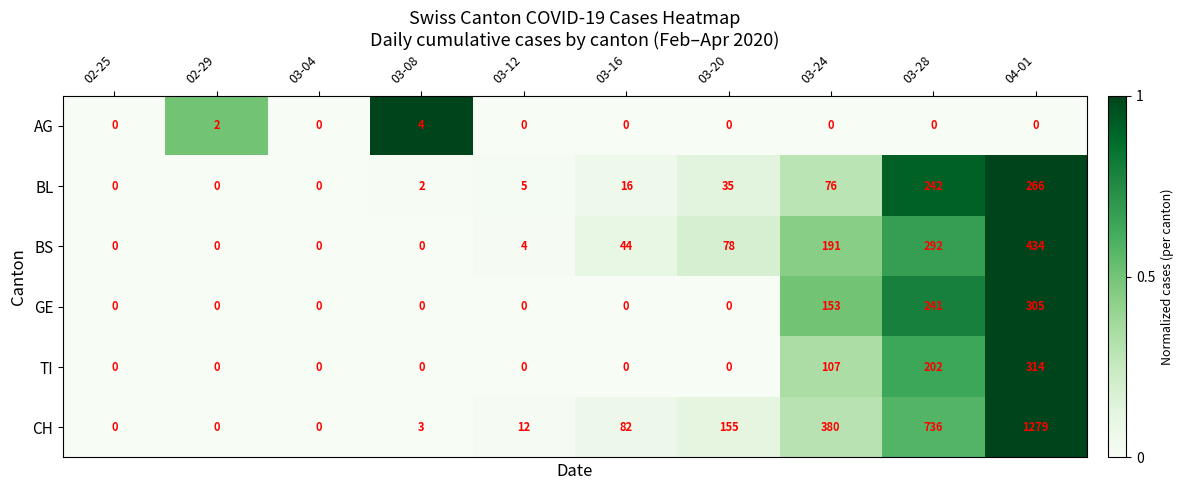

What is the average value of the CH series?

265